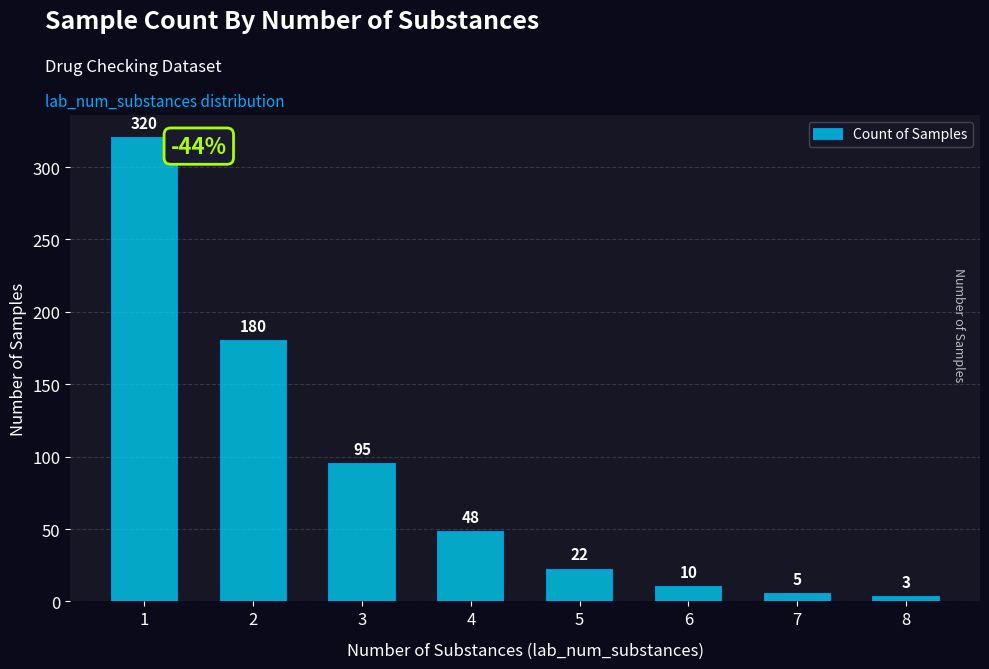

What is the difference between the values at 6 and 5?

12